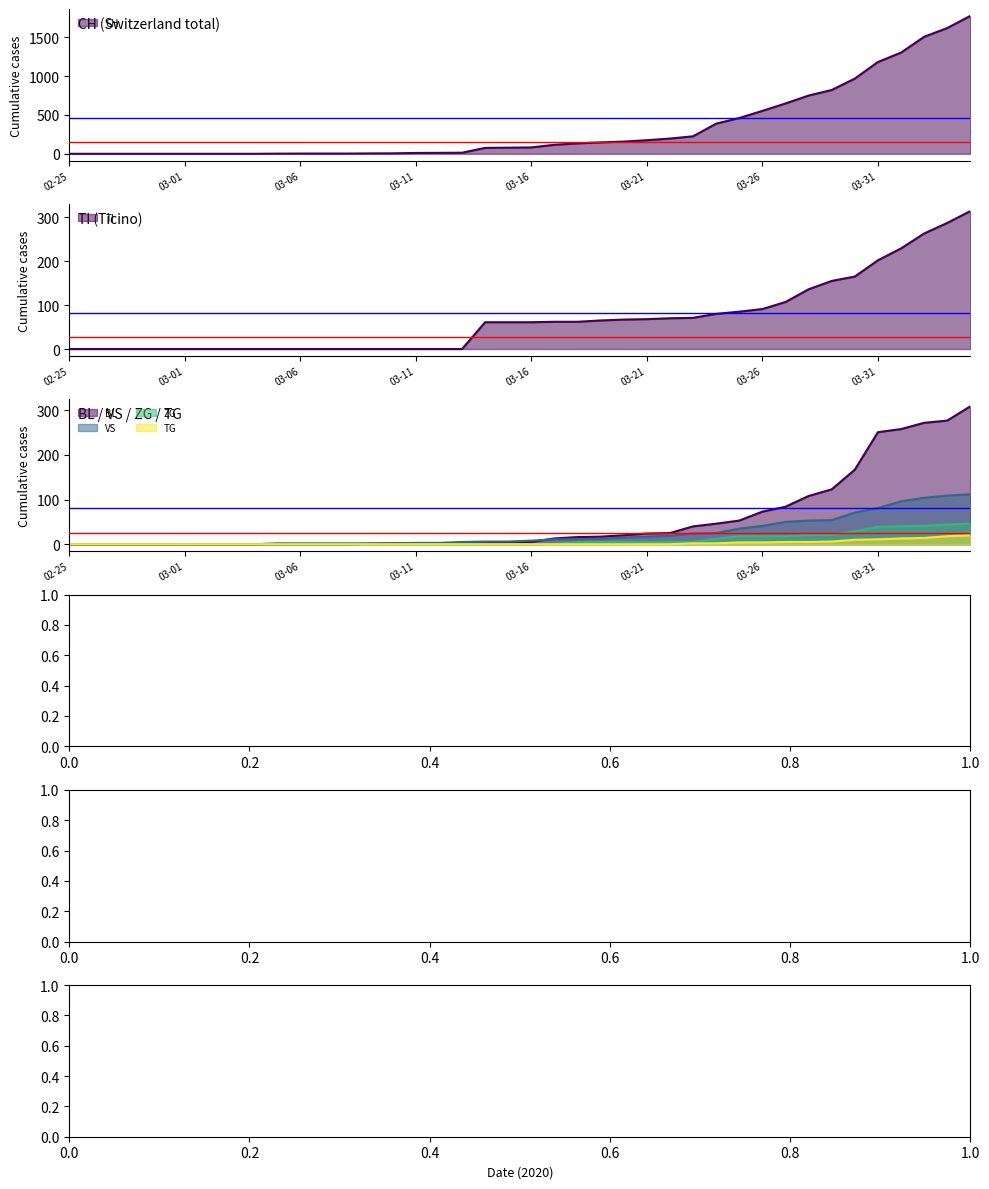

How many values in the BL series exceed 5?

19